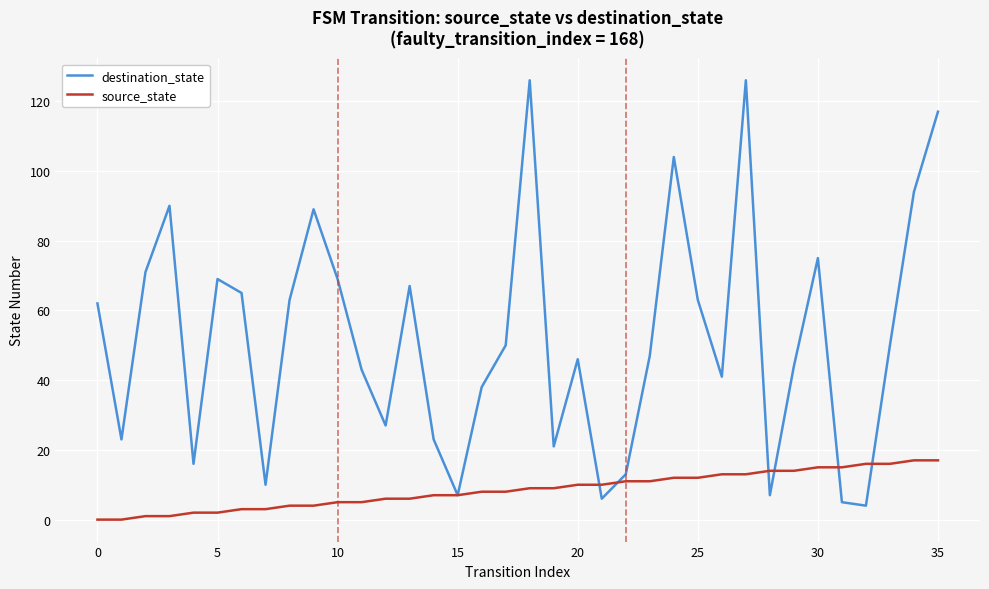

Does the chart display data point markers on the line(s)?

No